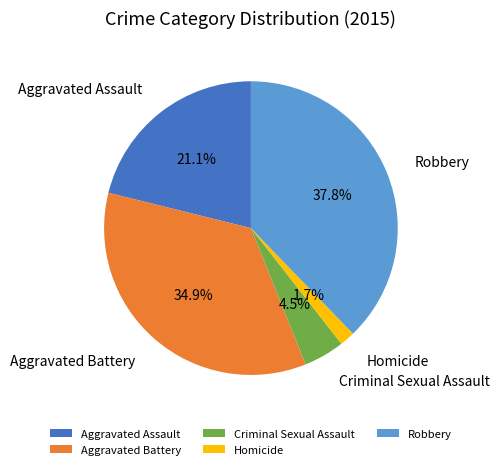

To the nearest percent, what percentage of the pie is Aggravated Battery?

35%